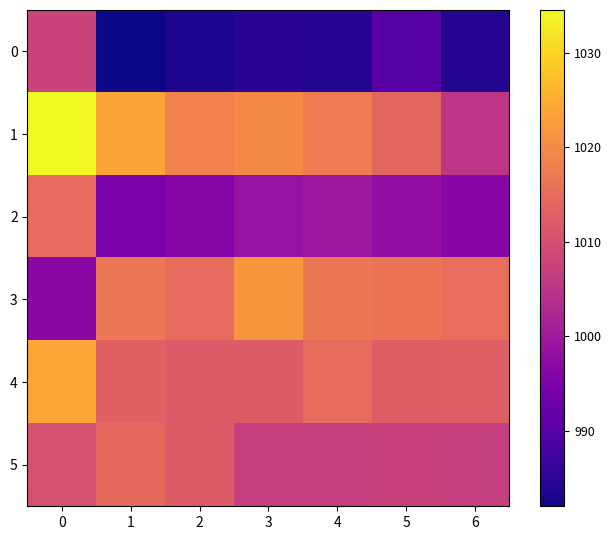

What is the spread (max minus min) of values at 2?

35.2